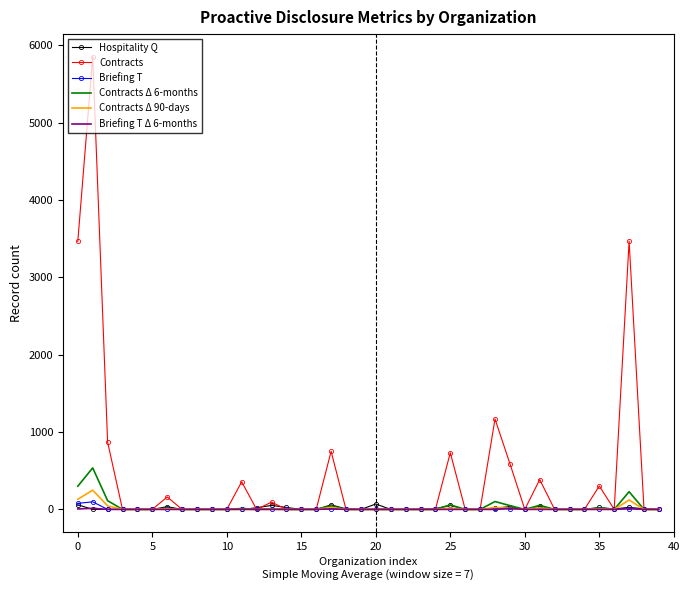

What is the maximum value shown in the chart?

5854